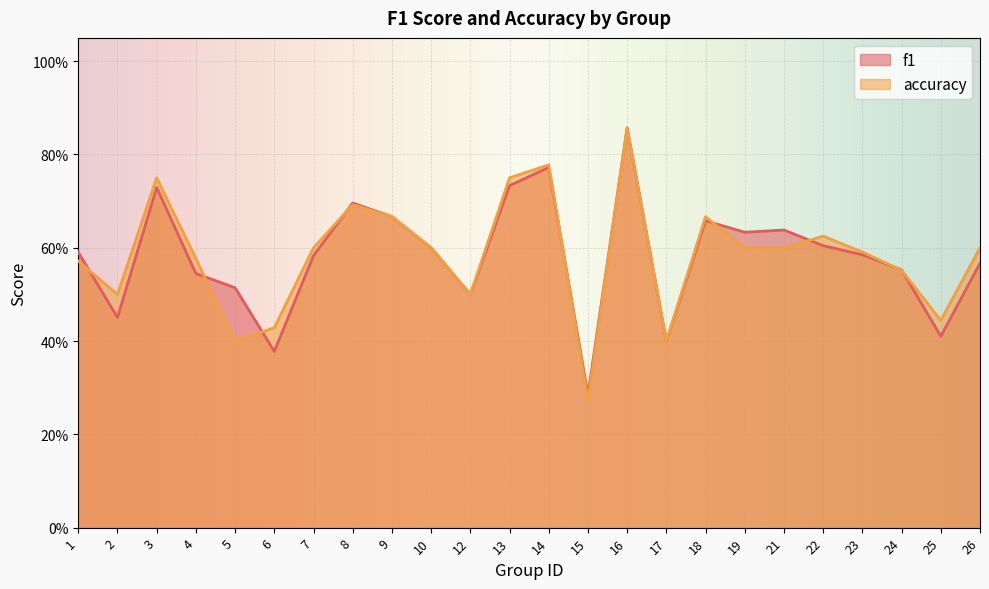

Which label corresponds to the smallest value in the chart?

15